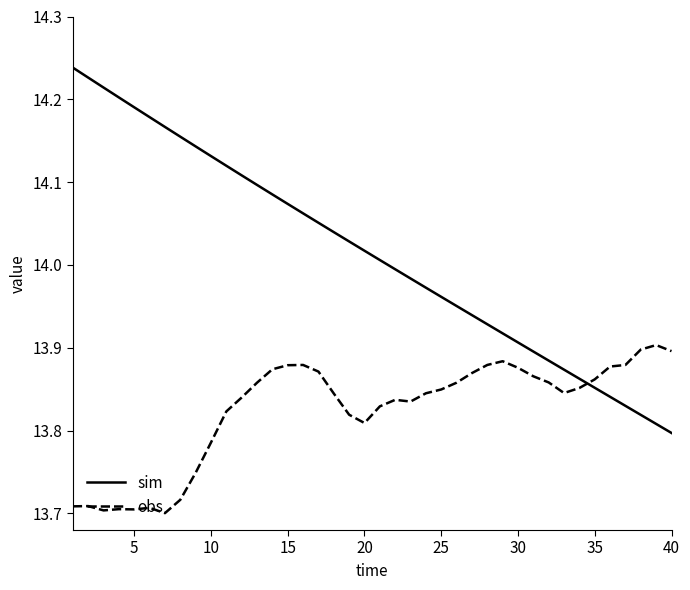

List the series in order of their overall mean, highest first.

sim, obs